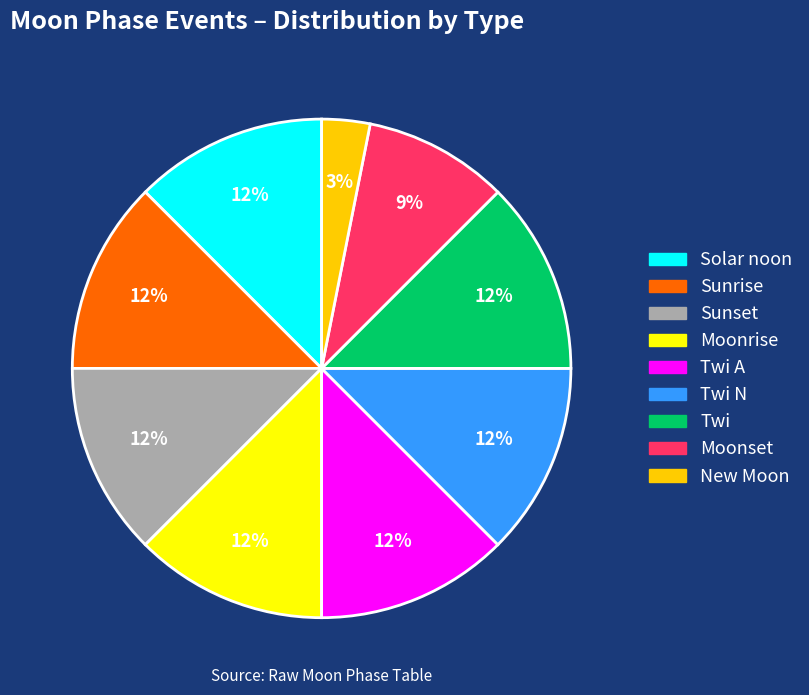

Is there a majority slice in this chart?

No